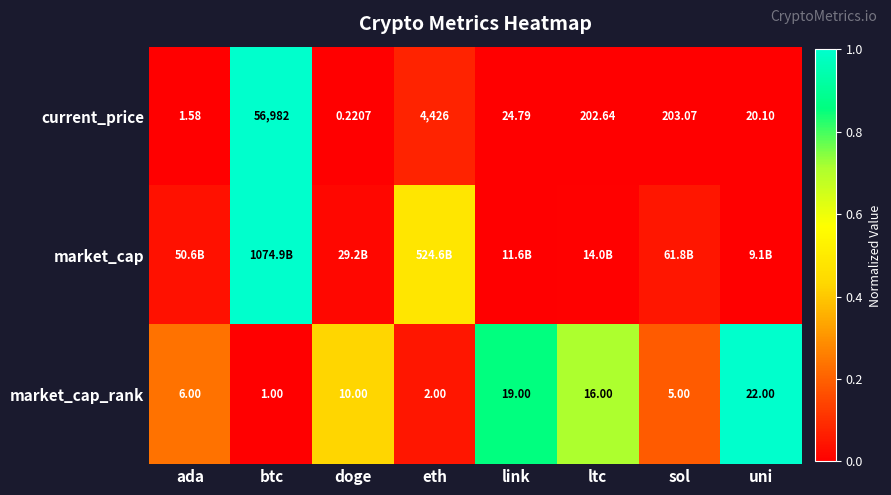

Is the value of current_price at btc greater than the value of market_cap_rank at ada?

Yes